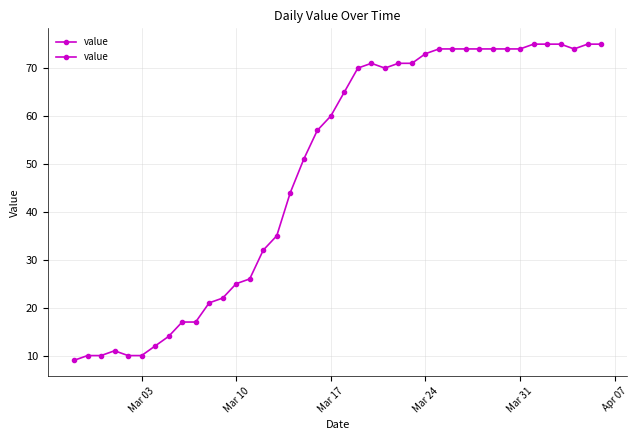

Reading left to right, list all the values displayed in this chart.

9	10	10	11	10	10	12	14	17	17	21	22	25	26	32	35	44	51	57	60	65	70	71	70	71	71	73	74	74	74	74	74	74	74	75	75	75	74	75	75